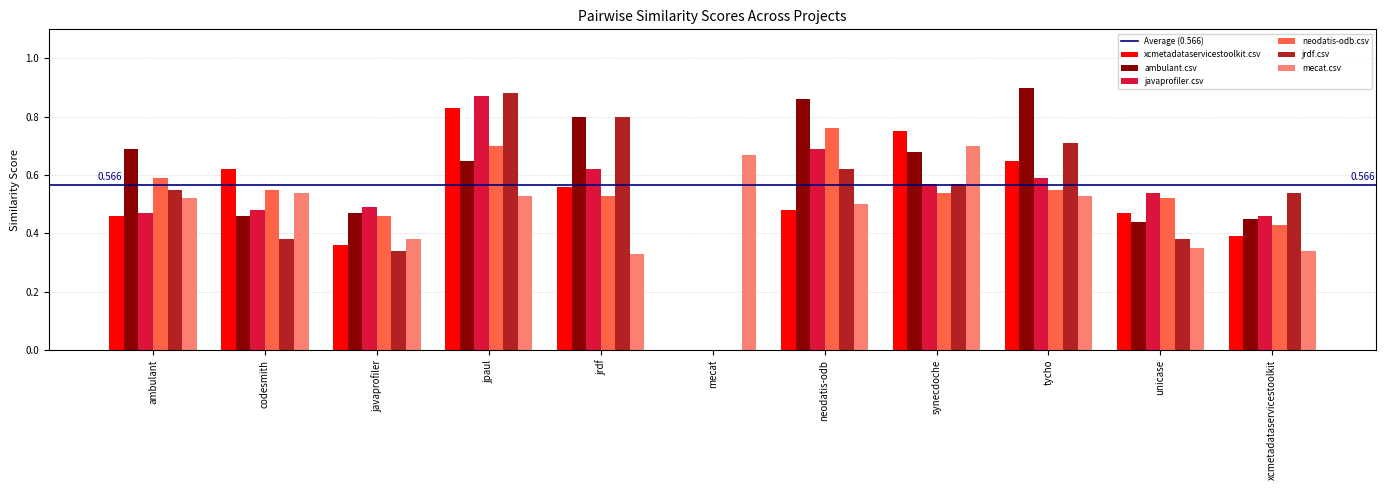

Which label corresponds to the largest value in the chart?

tycho